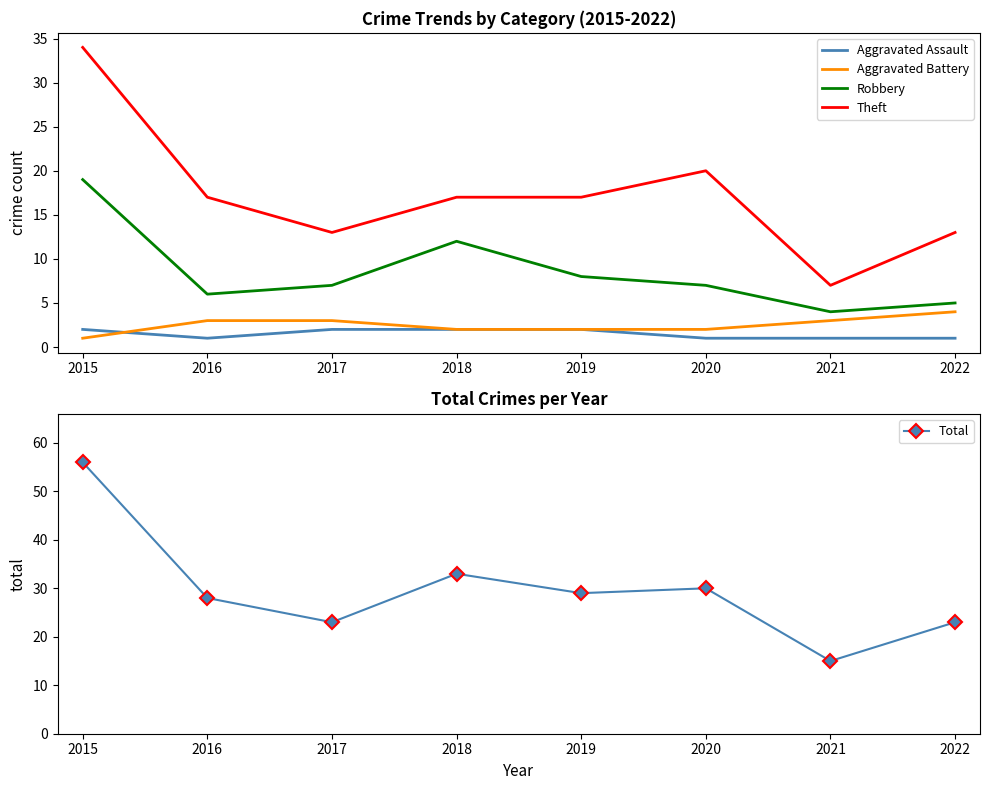

What is the approximate value of Total at 2021, to the nearest 5?

15